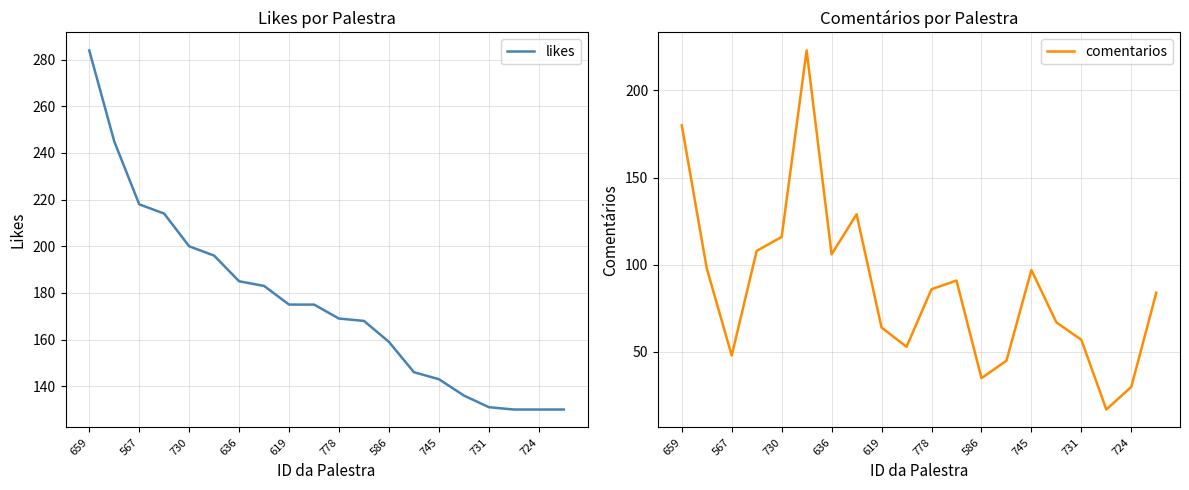

What are all the series names shown in the legend?

likes, comentarios